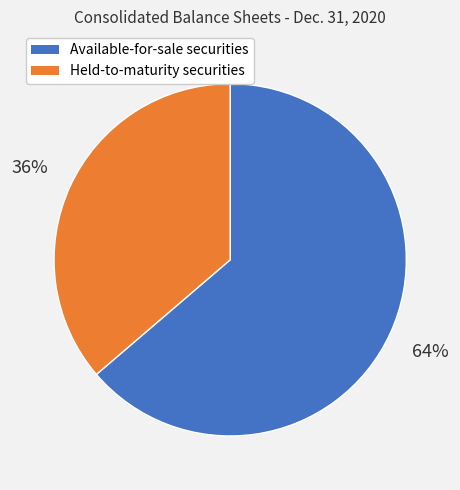

The Available-for-sale securities slice represents 49% of the pie. True or false?

False